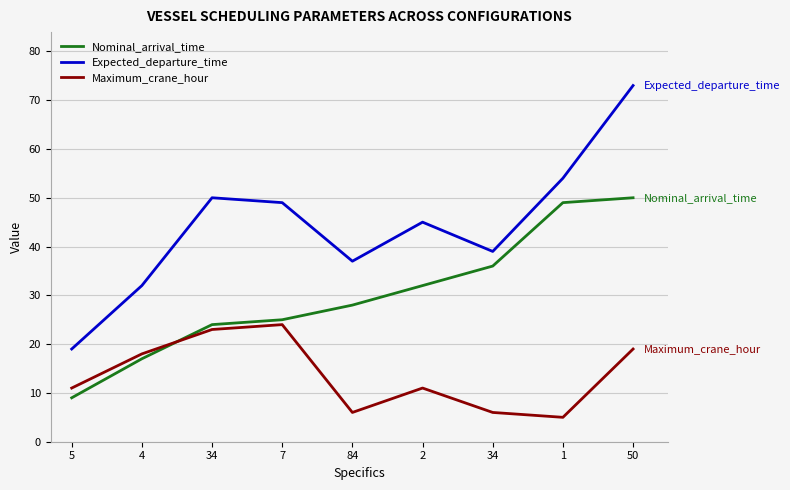

Is this an area chart (filled region under the line)?

No